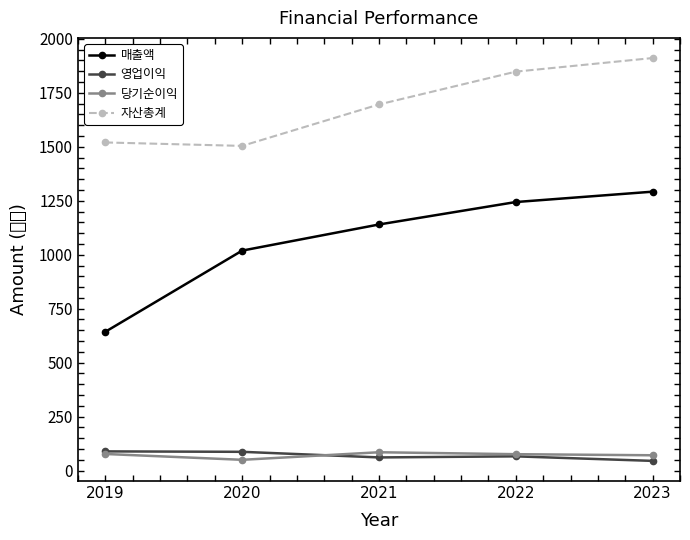

What is the sum of all 당기순이익 values?

359